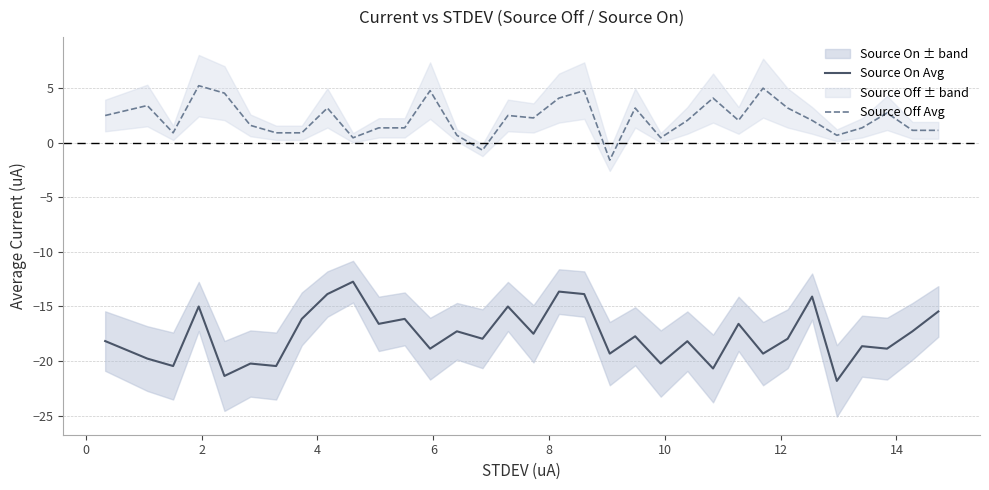

At how many categories does at least one series exceed -17?

33